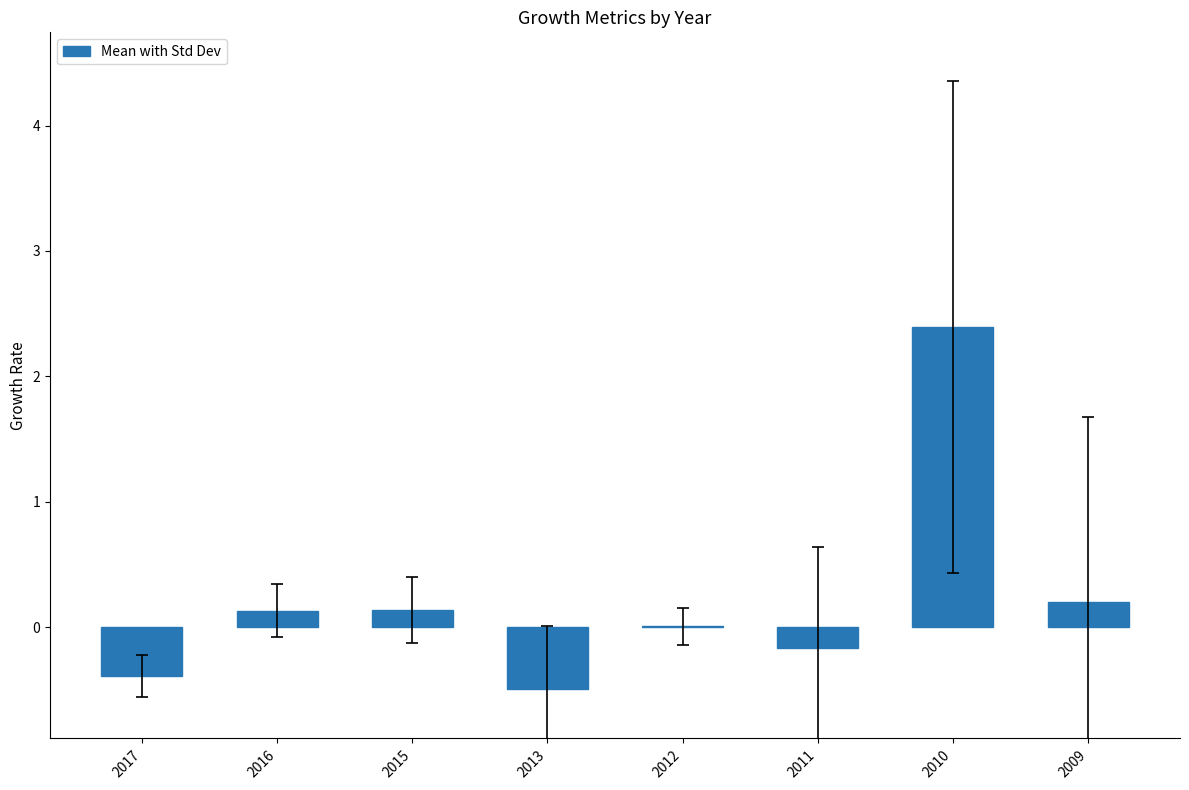

What is the greatest value displayed?

2.4